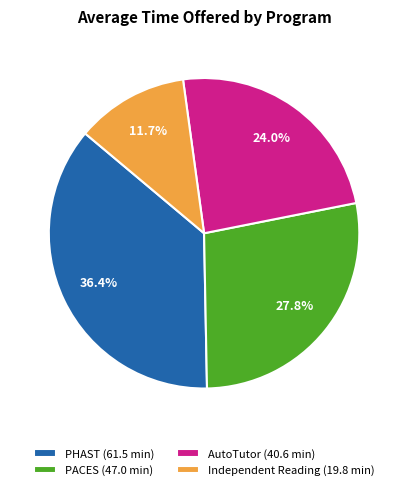

Which has a higher value, Independent Reading (19.8 min) or PACES (47.0 min)?

PACES (47.0 min)